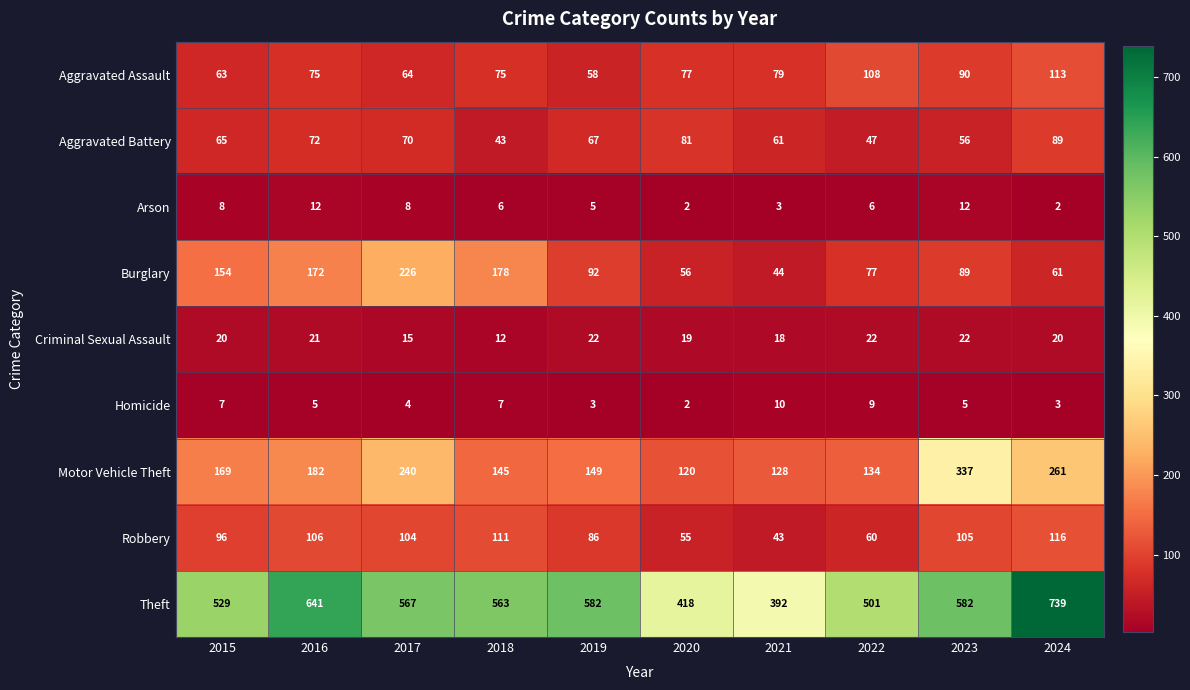

What is the difference between the second highest and minimum values in the Arson series?

10